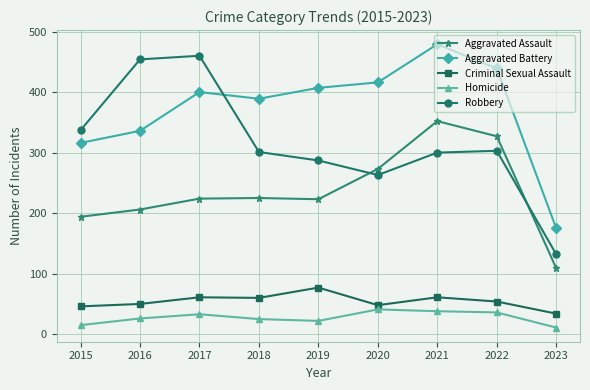

Read the Robbery value at 2022.

303